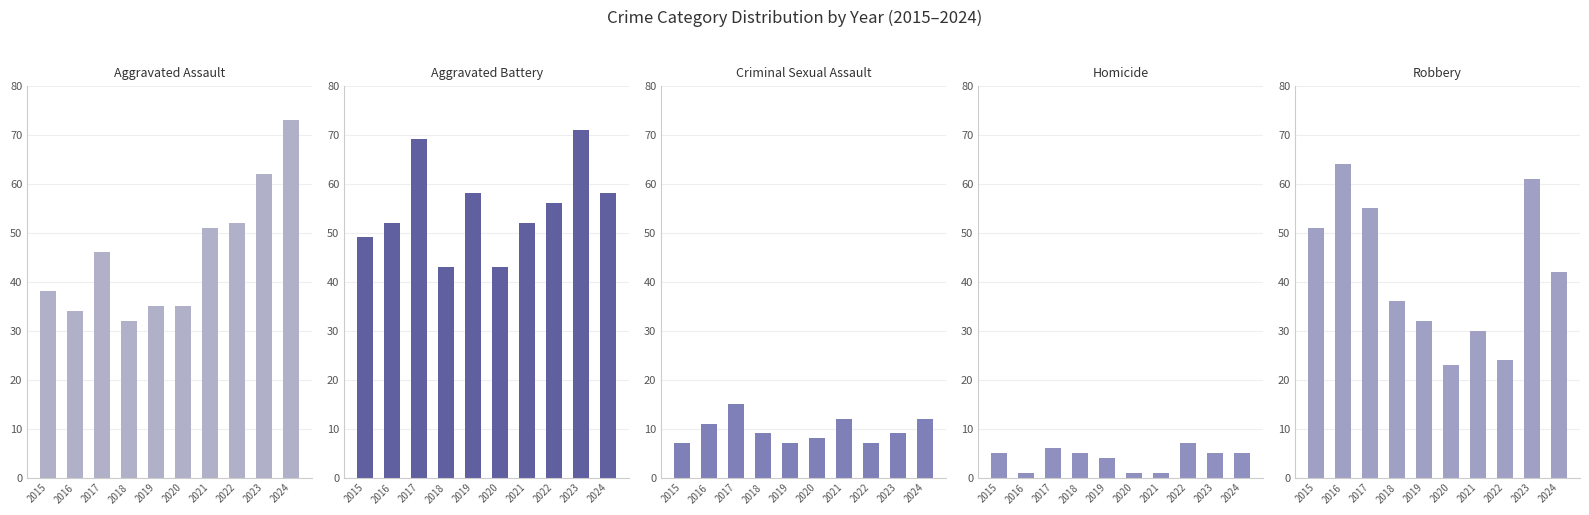

What is the difference between the maximum and minimum values in the Aggravated Battery series?

28